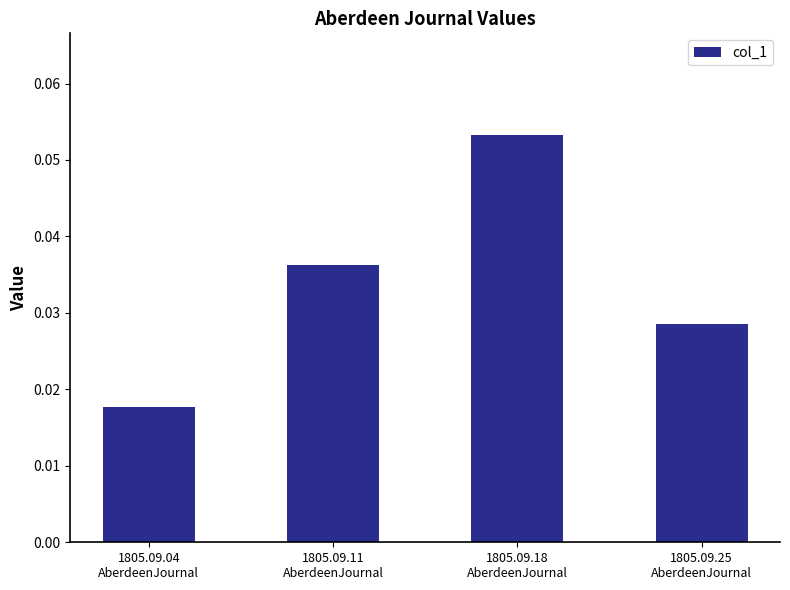

How many bars are there in total?

4